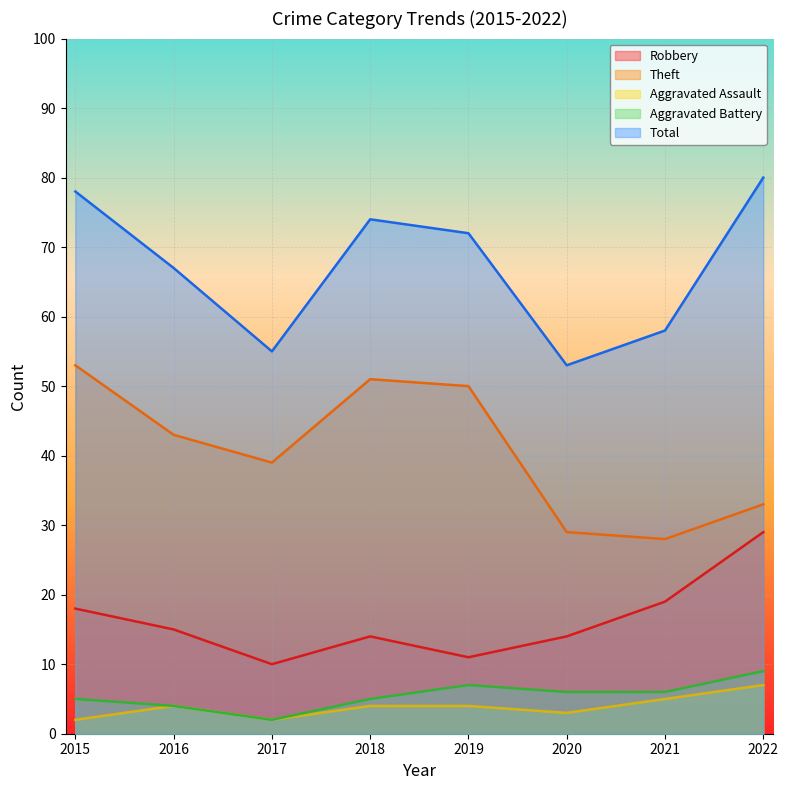

True or false: Total has a value of 109 at 2016.

False